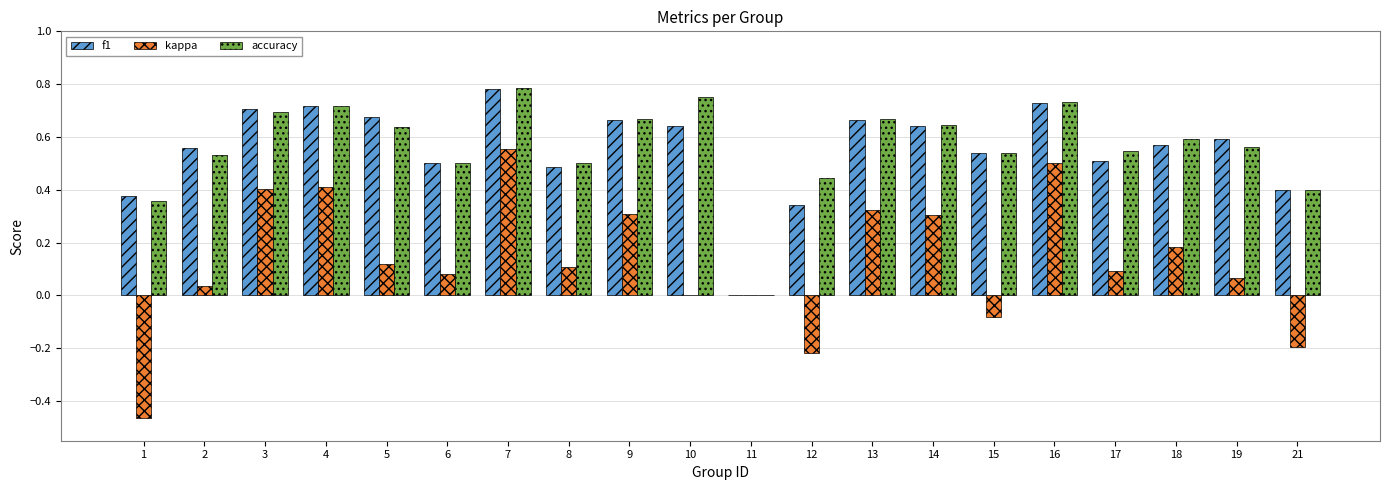

What is the total value across all series at 5?

1.4